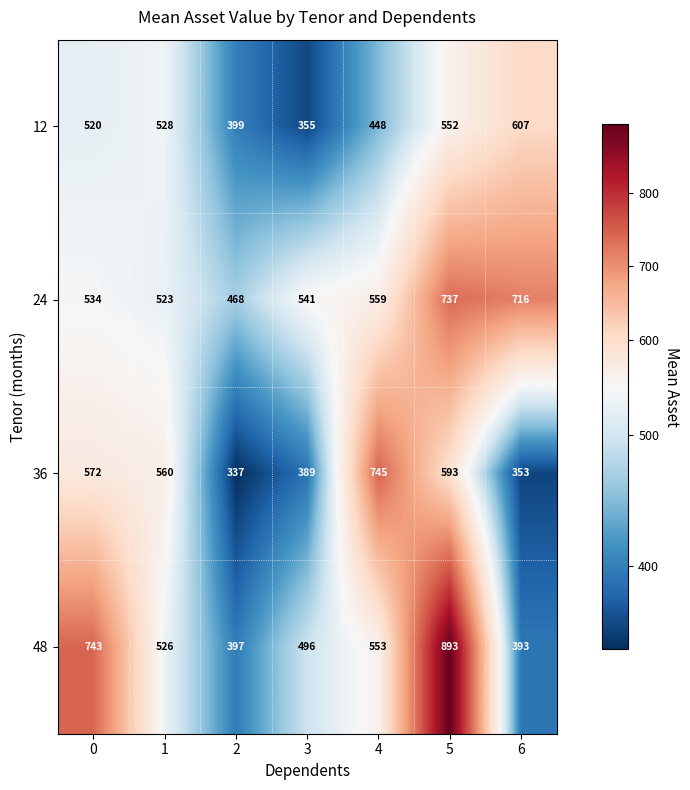

How many distinct data groups are displayed?

4